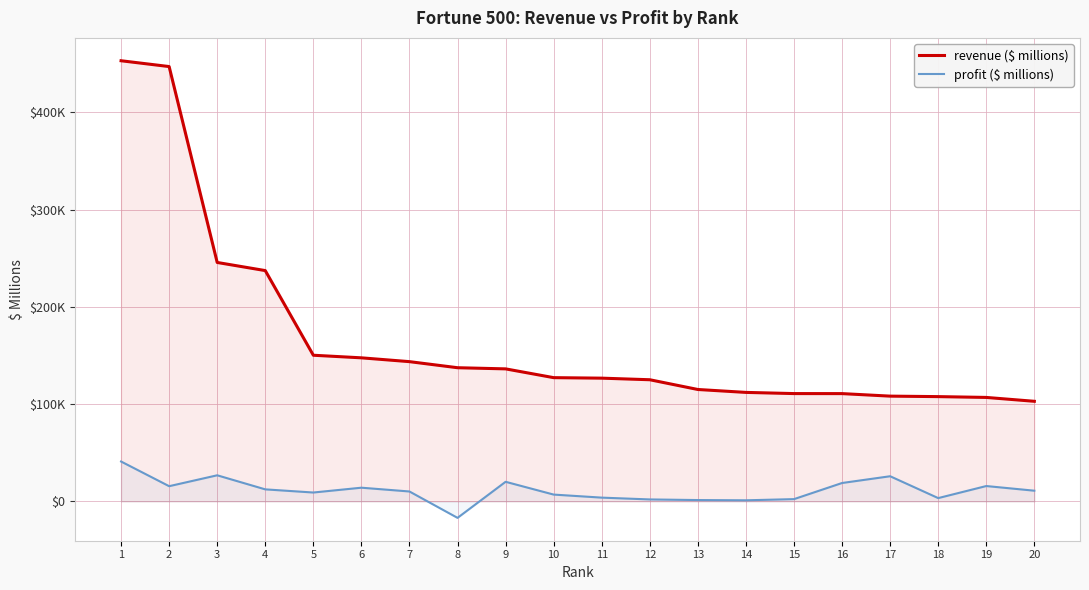

How many values in the profit ($ millions) series exceed 11067?

9